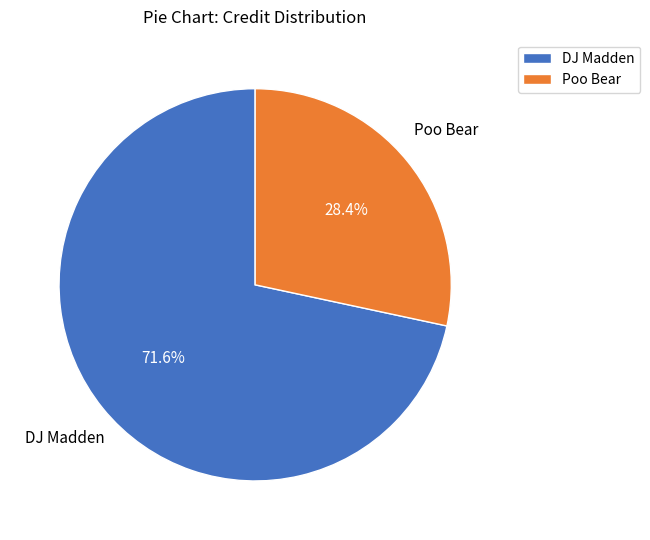

Does any single category account for the majority?

Yes